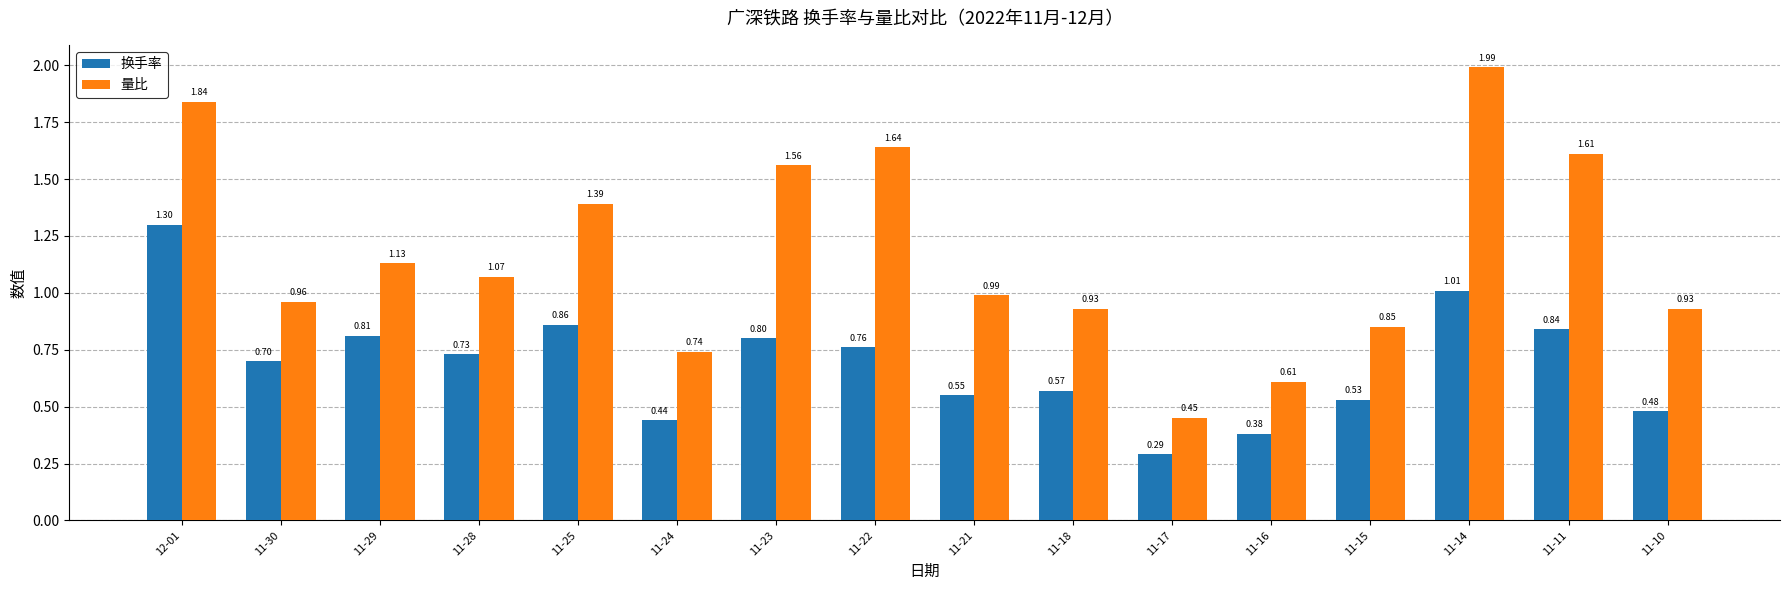

At which category is the sum across all series the highest?

12-01